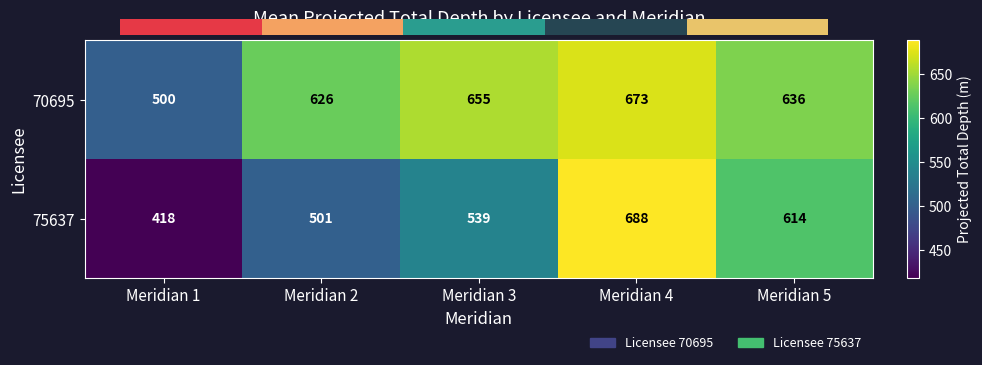

What is the average value of the 70695 series?

618